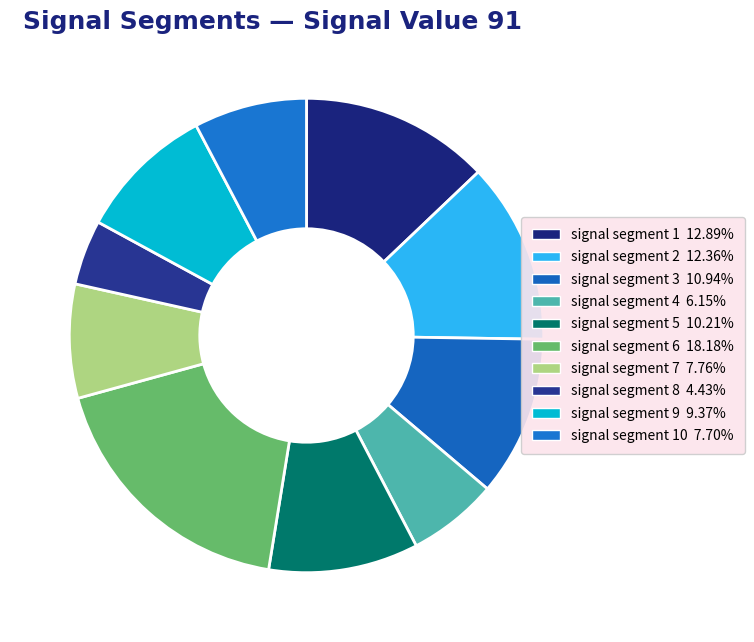

Count the number of slices in the pie.

10